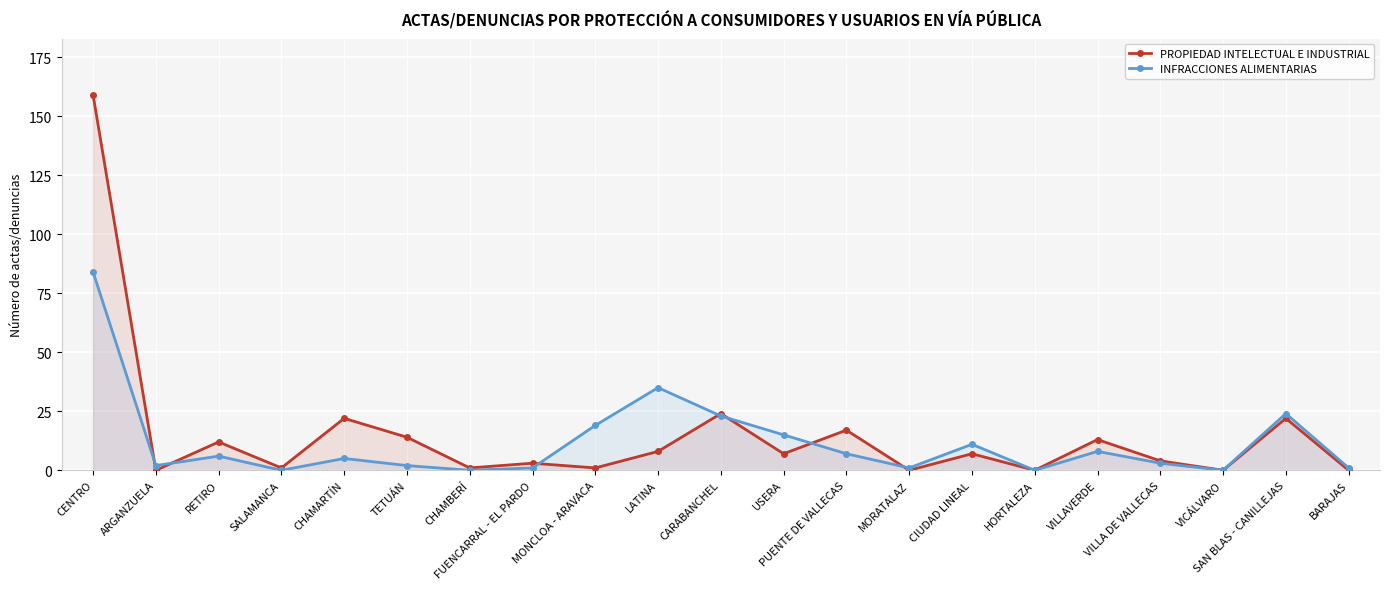

Which label corresponds to the largest value in the chart?

CENTRO